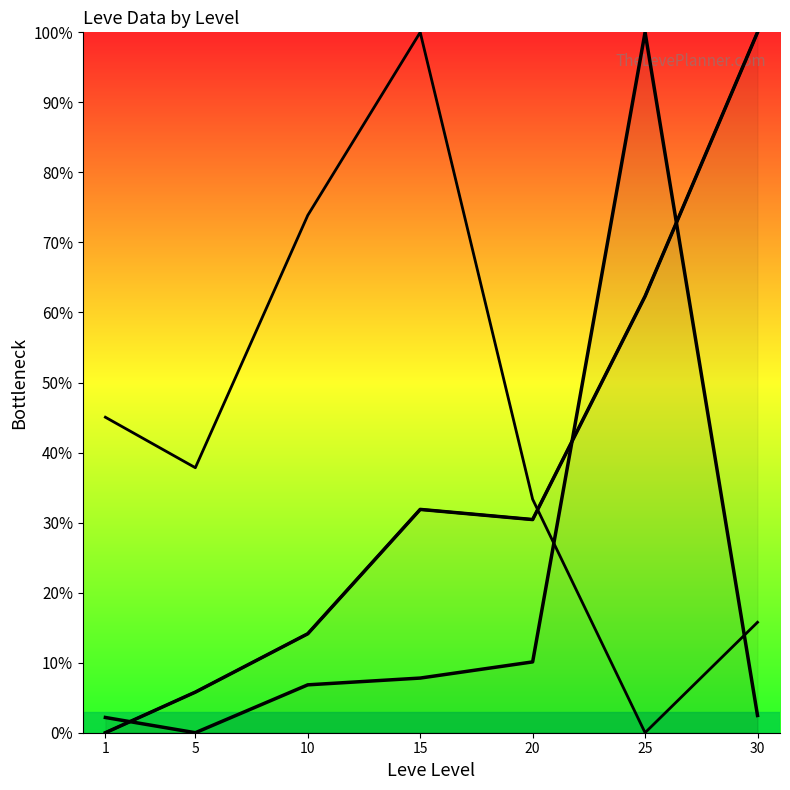

Where is Leve EXP nearest to the value 50?

25